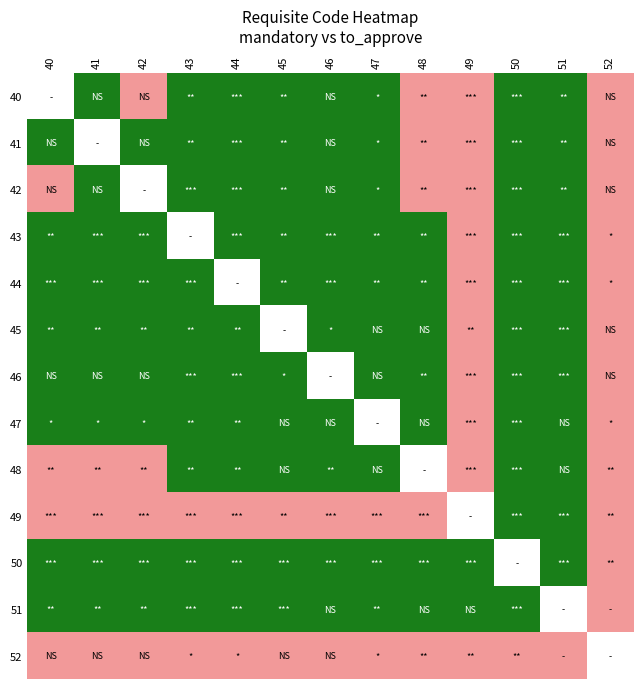

Is it true that 43 equals 1.5 at 44?

False